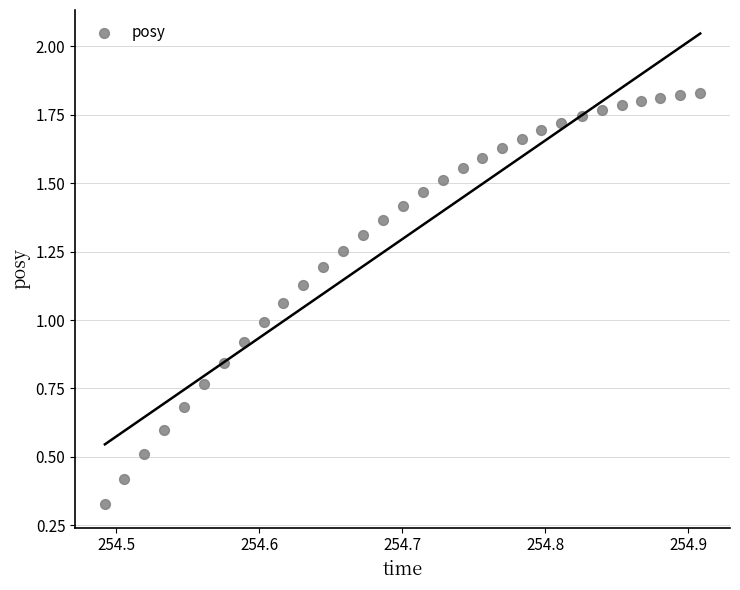

How many points are shown in the scatter plot?

31